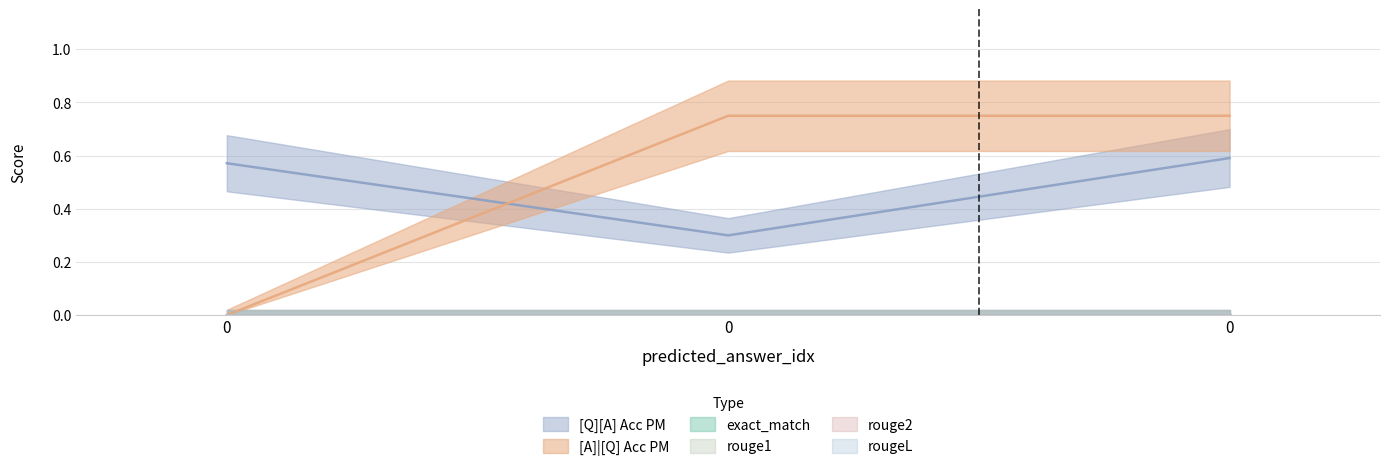

True or false: [Q][A] Acc PM has a value of 0.9 at 0.

False